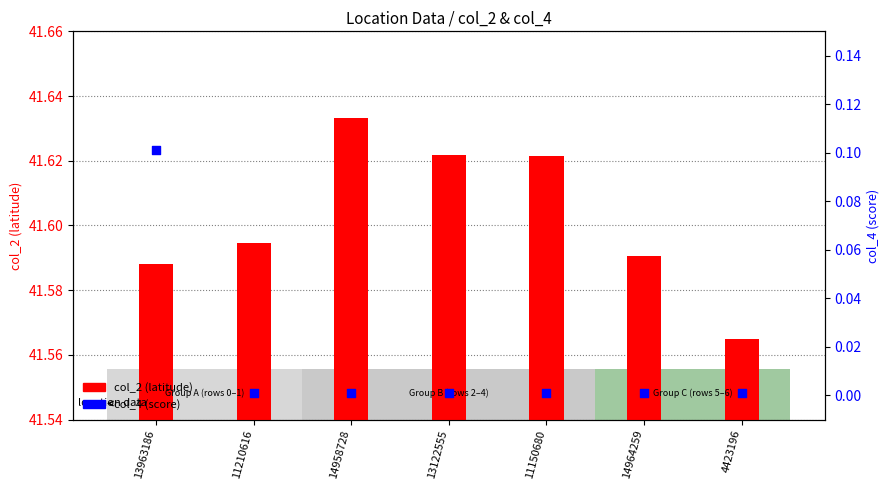

What are all the series names shown in the legend?

col_2 (latitude), col_4 (score)